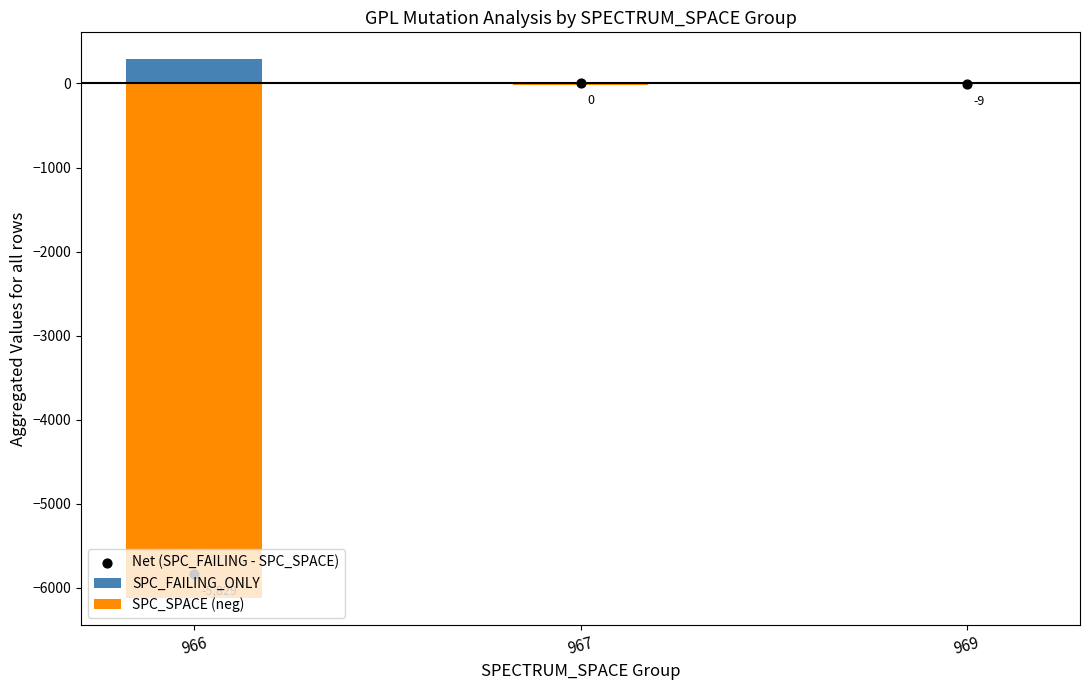

Which series has the widest spread of Y values?

SPC_SPACE (neg)